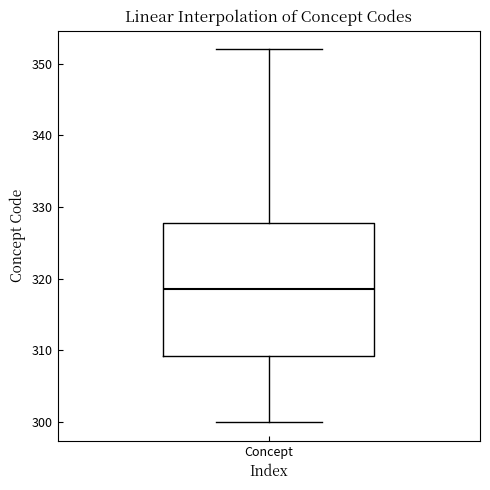

Transcribe this box plot: give where the median line is, the range the box spans, and where the two whiskers end, as read against the y-axis. The values are not printed on the chart, so give them approximately, as read against the axis.

median 319, box 309 to 328, whiskers 300 to 352